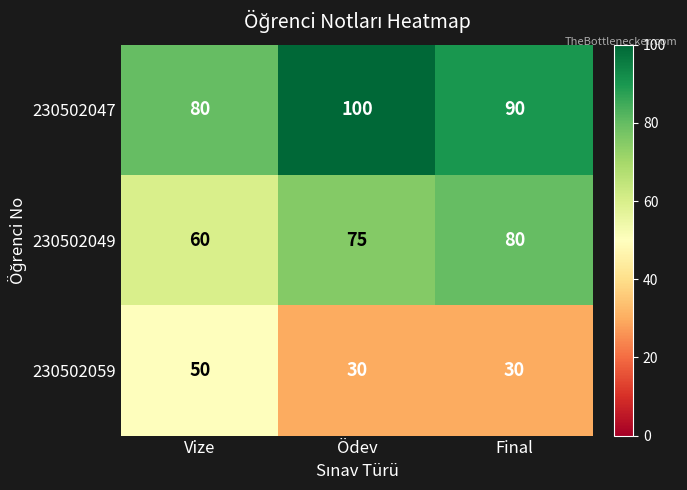

Which category has the highest value across all series?

Ödev